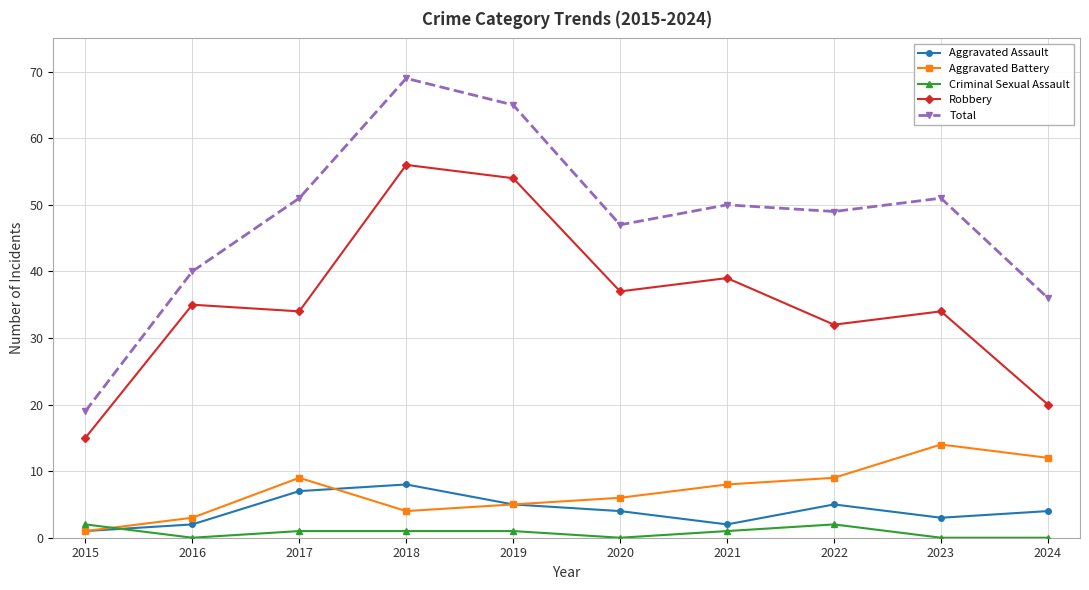

How many data points in Robbery are less than 35?

5